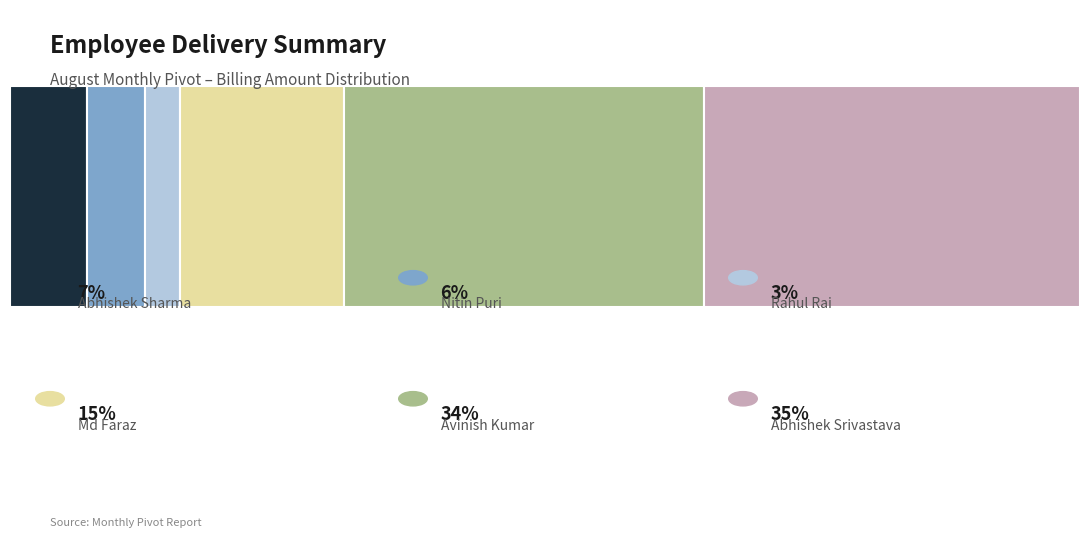

Reading right to left, extract all data points from this chart.

Abhishek Sharma: Sum of Billing Amount=6300.0	Sum of Distance=1074.0	Sum of Consignment Weight=14100.0
Nitin Puri: Sum of Billing Amount=4850.0	Sum of Distance=907.6	Sum of Consignment Weight=25330.0
Rahul Rai: Sum of Billing Amount=2815.0	Sum of Distance=752.5	Sum of Consignment Weight=7020.0
Md Faraz: Sum of Billing Amount=13500.0	Sum of Distance=4148.0	Sum of Consignment Weight=27263.0
Avinish Kumar: Sum of Billing Amount=29700.0	Sum of Distance=1097.0	Sum of Consignment Weight=15300.0
Abhishek Srivastava: Sum of Billing Amount=30950.0	Sum of Distance=3990.0	Sum of Consignment Weight=62230.0